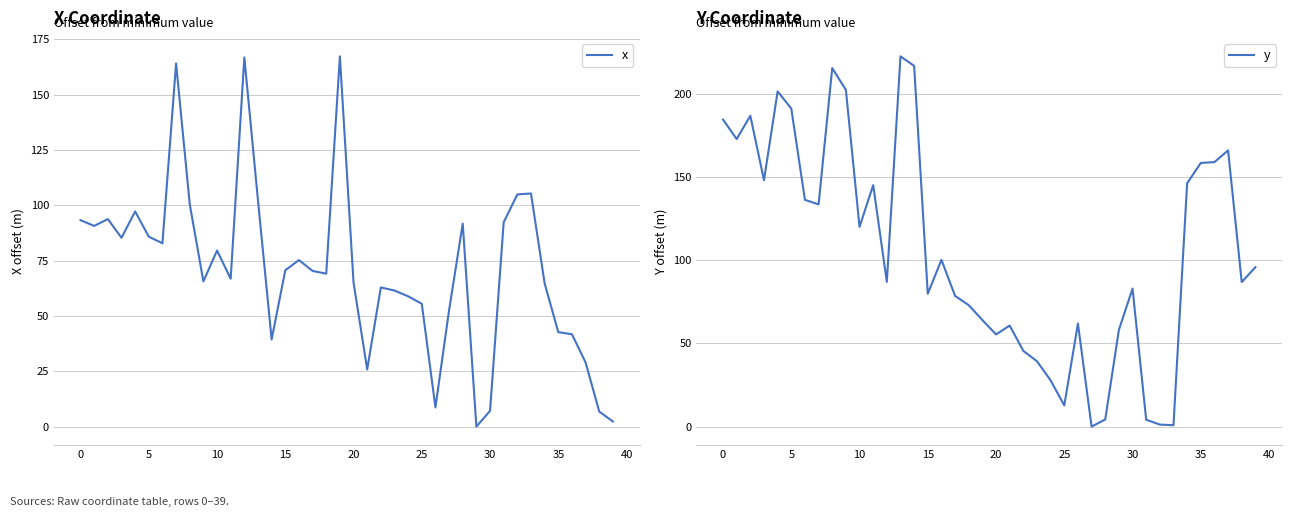

What are all the series names shown in the legend?

x, y